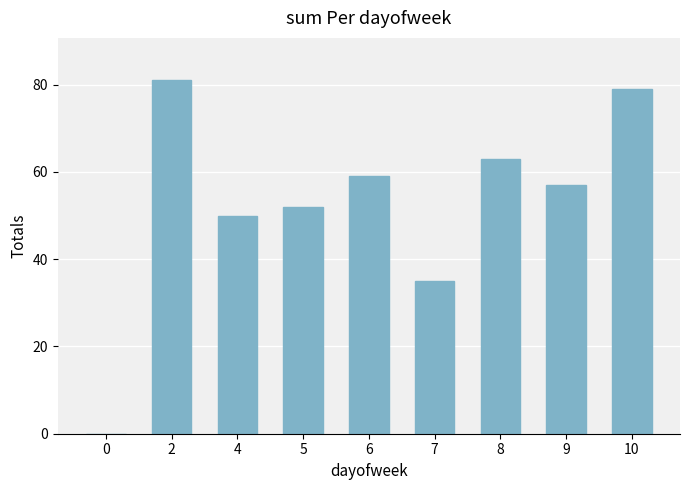

Reading right to left, what are all the values shown in this chart?

10=79	9=57	8=63	7=35	6=59	5=52	4=50	2=81	0=0